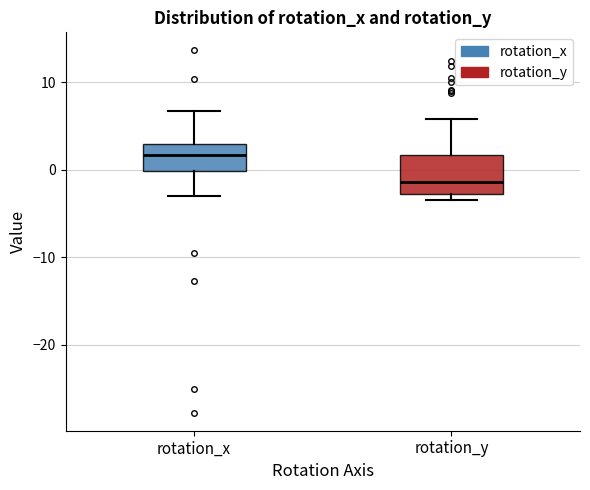

Reading left to right, read every box against the y-axis: the position of its median line, the range the box covers, and the ends of its whiskers. The values are not printed on the chart, so give them approximately, as read against the axis.

rotation_x: median 2, box 0 to 3, whiskers -3 to 7
rotation_y: median -1, box -3 to 2, whiskers -3 (just below the box's lower edge) to 6